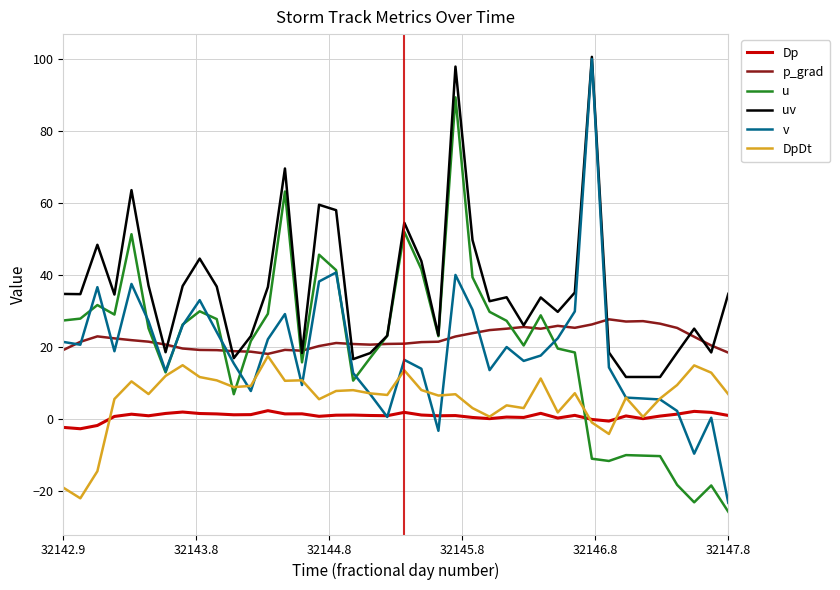

Which series has the largest range (max minus min)?

v